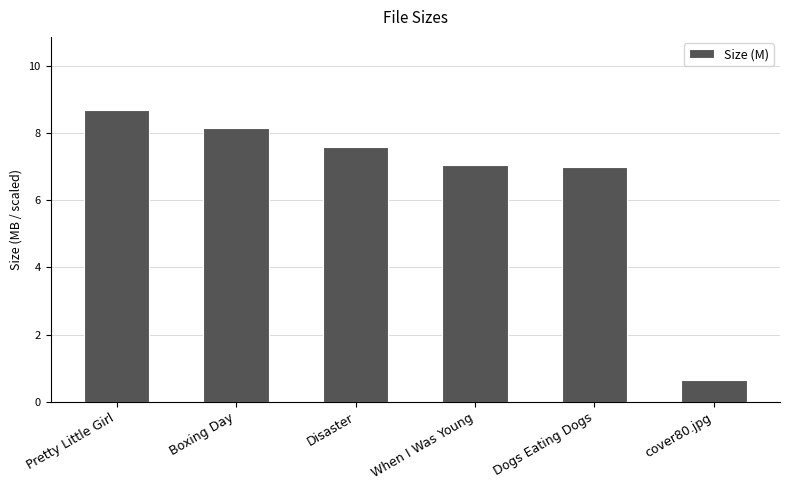

What is the change in value from Boxing Day to cover80.jpg?

-7.5